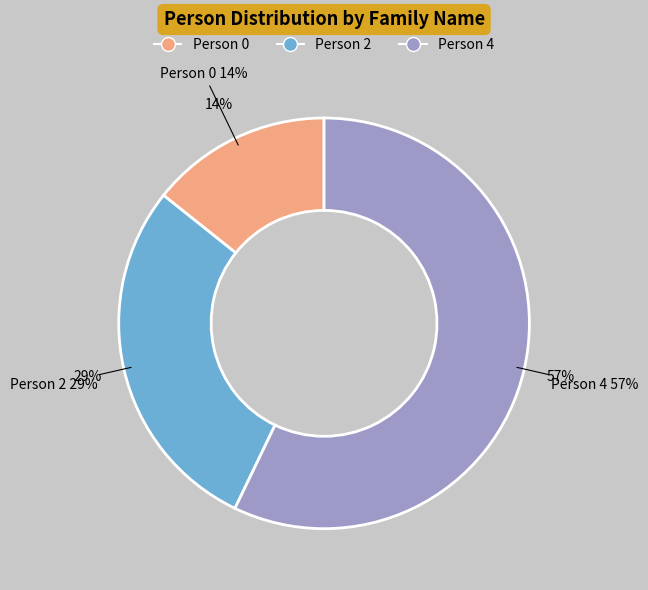

Which slice is the smallest?

Person 0